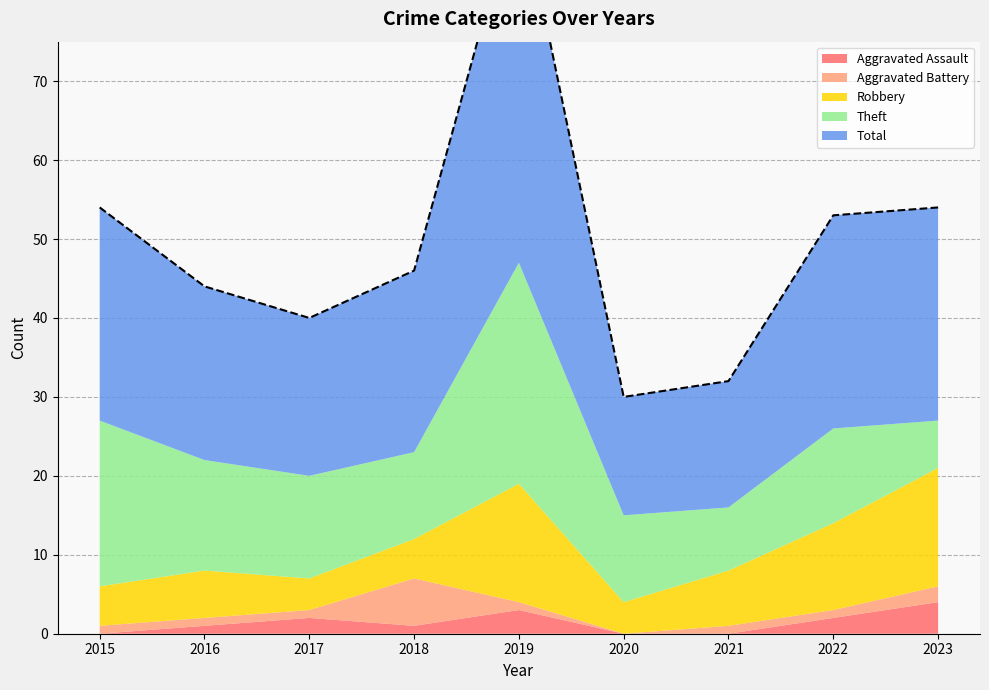

True or false: Total and Theft intersect in this chart.

False